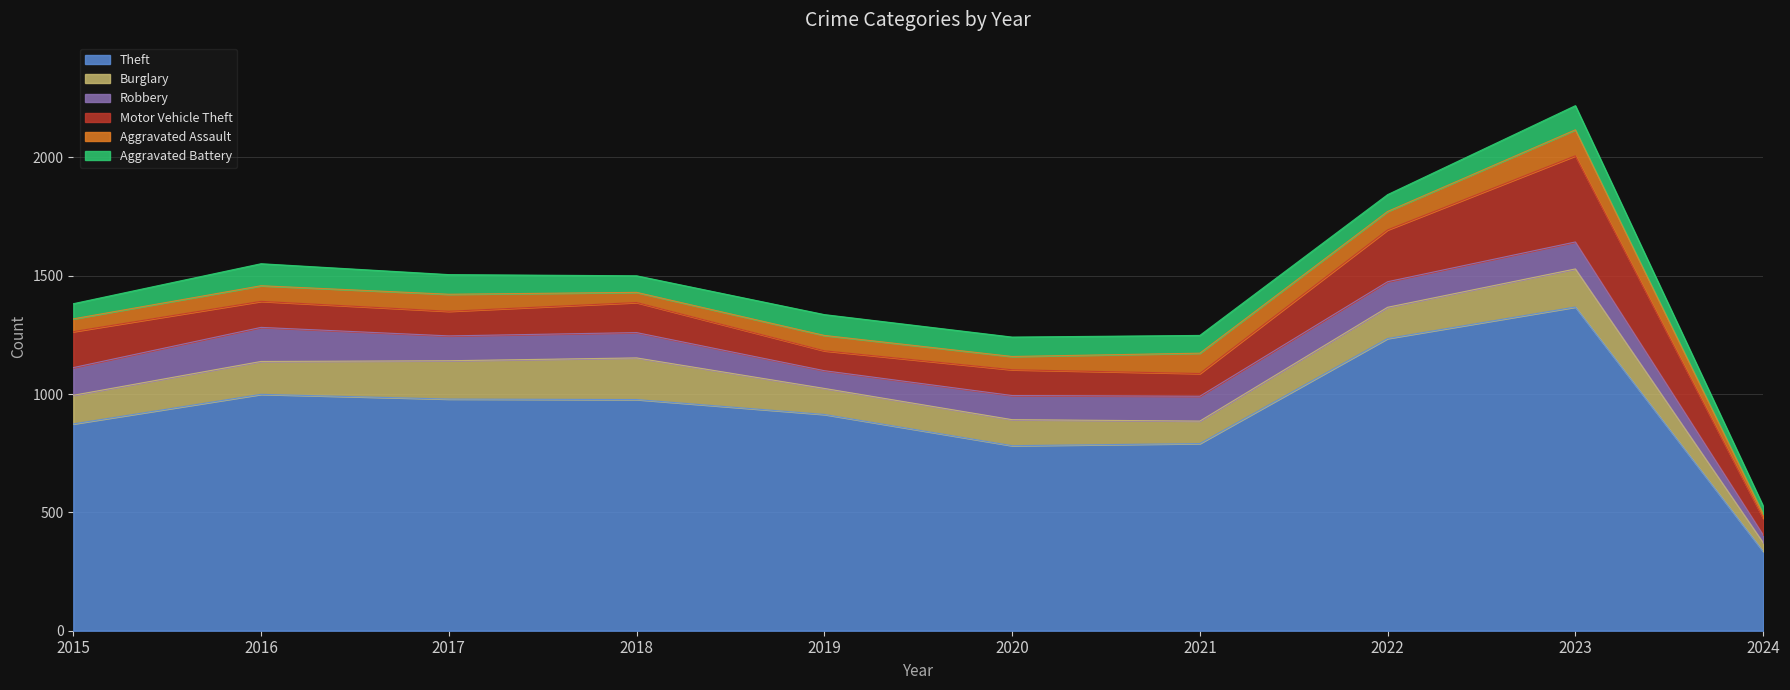

Which series has the widest spread of values?

Theft